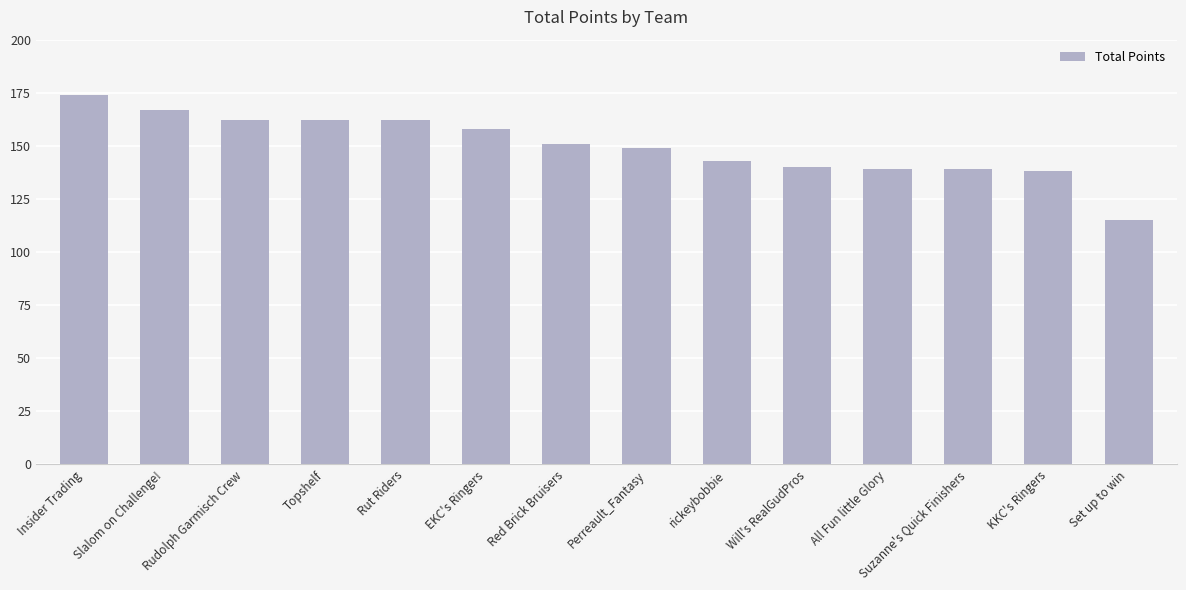

Reading right to left, transcribe all the data shown in this chart.

Set up to win=115	KKC's Ringers=138	Suzanne's Quick Finishers=139	All Fun little Glory=139	Will's RealGudPros=140	rickeybobbie=143	Perreault_Fantasy=149	Red Brick Bruisers=151	EKC's Ringers=158	Rut Riders=162	Topshelf=162	Rudolph Garmisch Crew=162	Slalom on Challenge!=167	Insider Trading=174